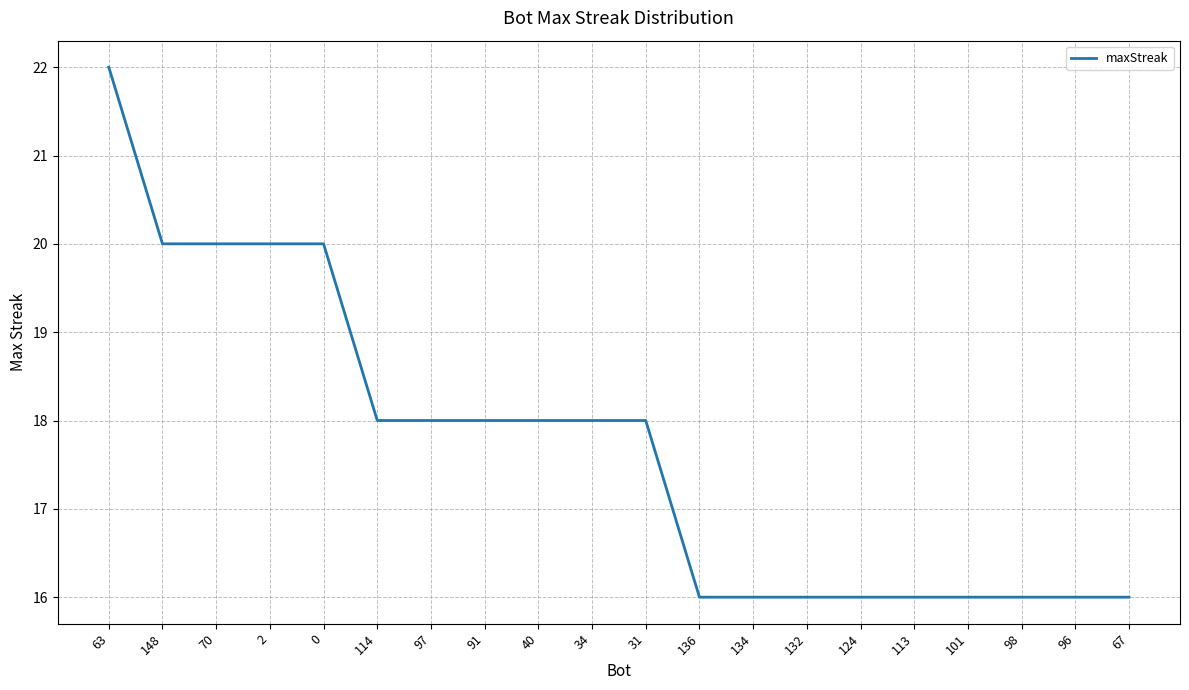

What value does the data have at 114?

18